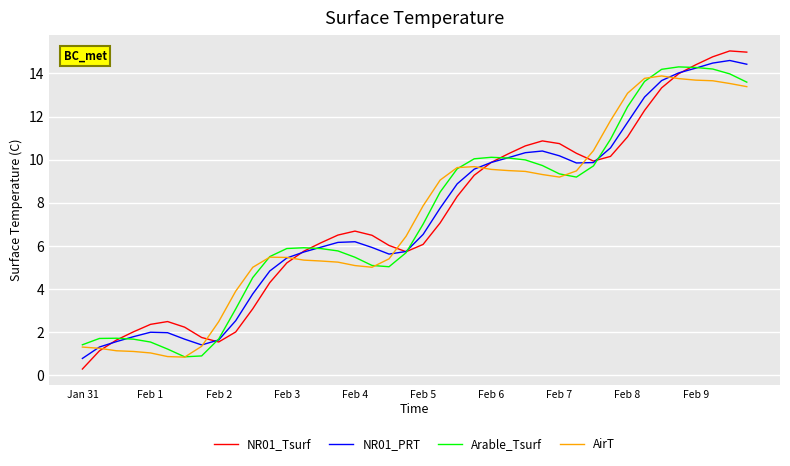

What are all the series names shown in the legend?

NR01_Tsurf, NR01_PRT, Arable_Tsurf, AirT